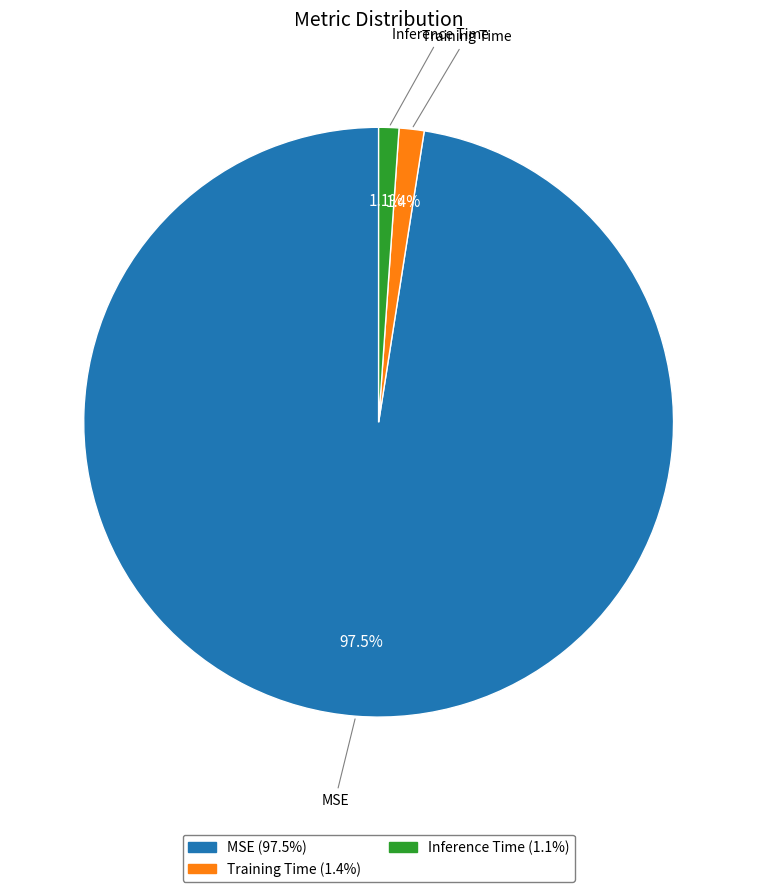

What is the largest slice in the pie chart?

MSE